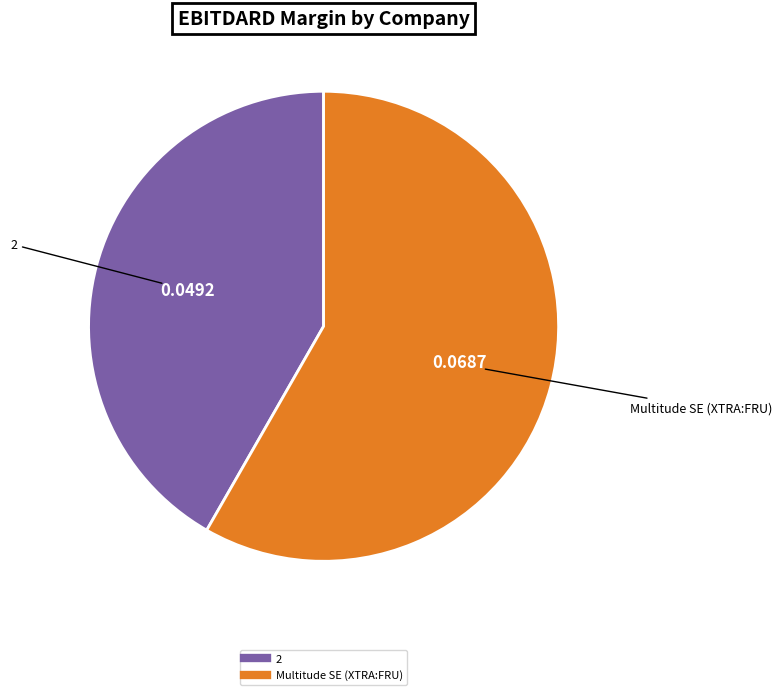

Is there a majority slice in this chart?

Yes